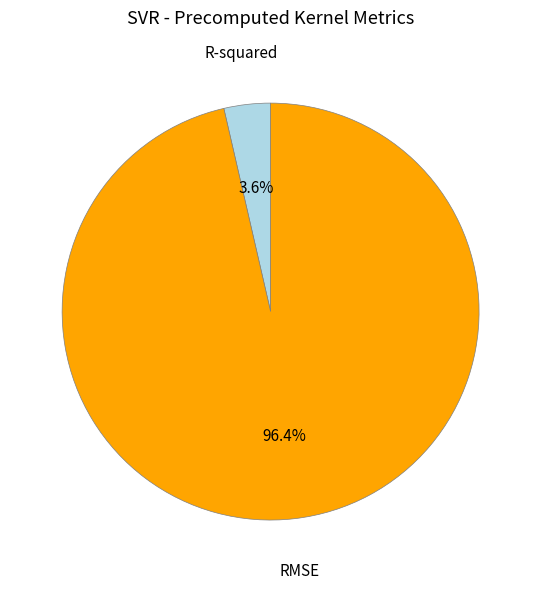

What percentage is the R-squared slice, to the nearest percent?

4%